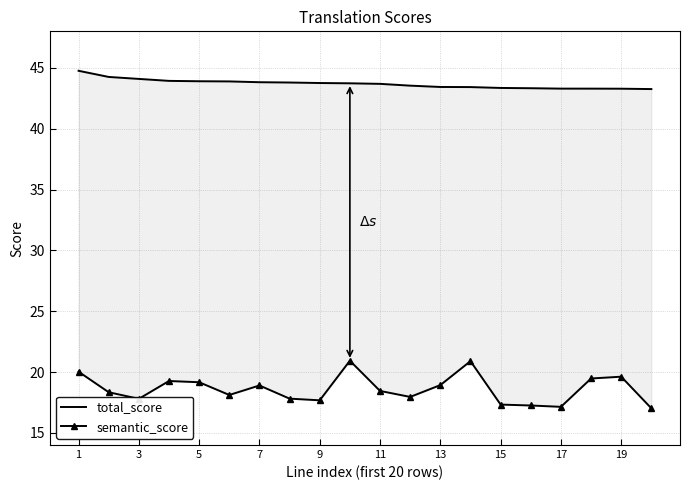

Reading right to left, what are all the values shown in this chart?

total_score: 43.3	43.3	43.3	43.3	43.3	43.3	43.4	43.4	43.5	43.7	43.7	43.8	43.8	43.8	43.9	43.9	43.9	44.1	44.3	44.8
semantic_score: 17.0	19.6	19.5	17.1	17.2	17.3	20.9	18.9	18.0	18.4	20.9	17.7	17.8	18.9	18.1	19.2	19.3	17.8	18.3	20.0